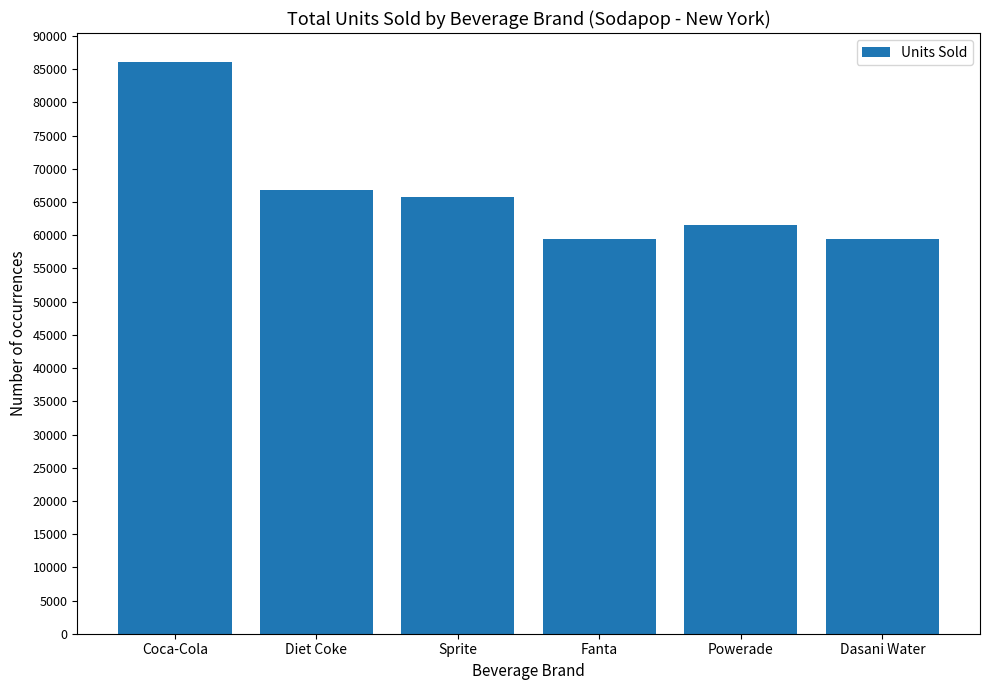

The chart shows a value of 59500 at Fanta. True or false?

True